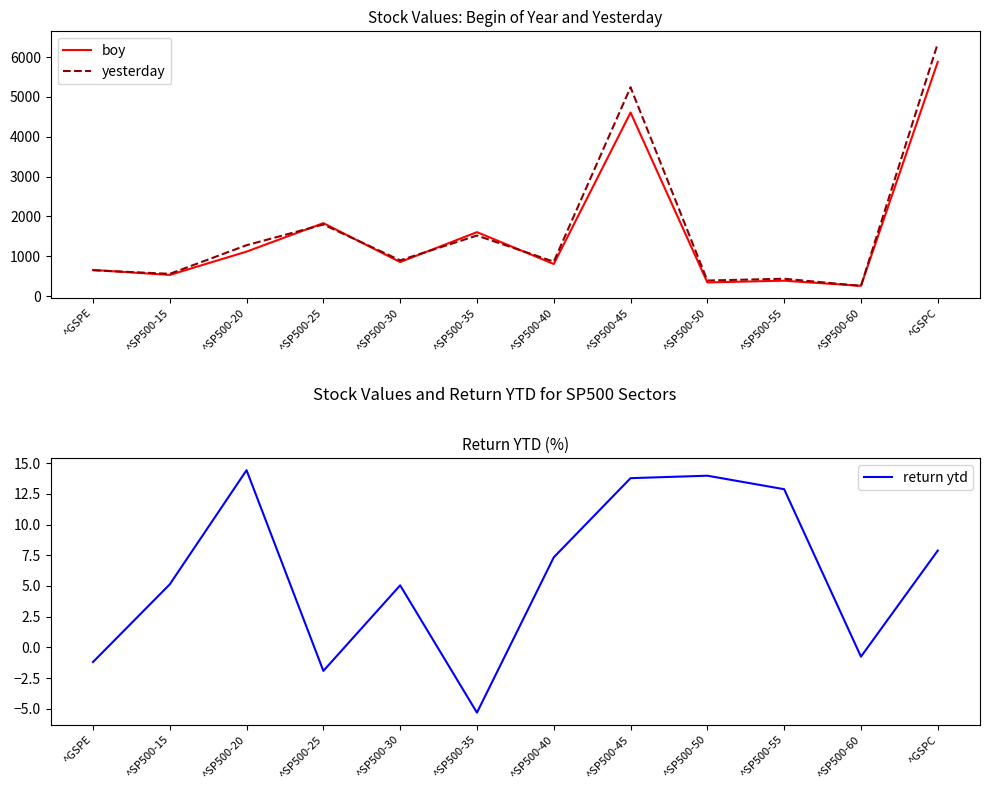

At which category is the sum across all series the highest?

^GSPC